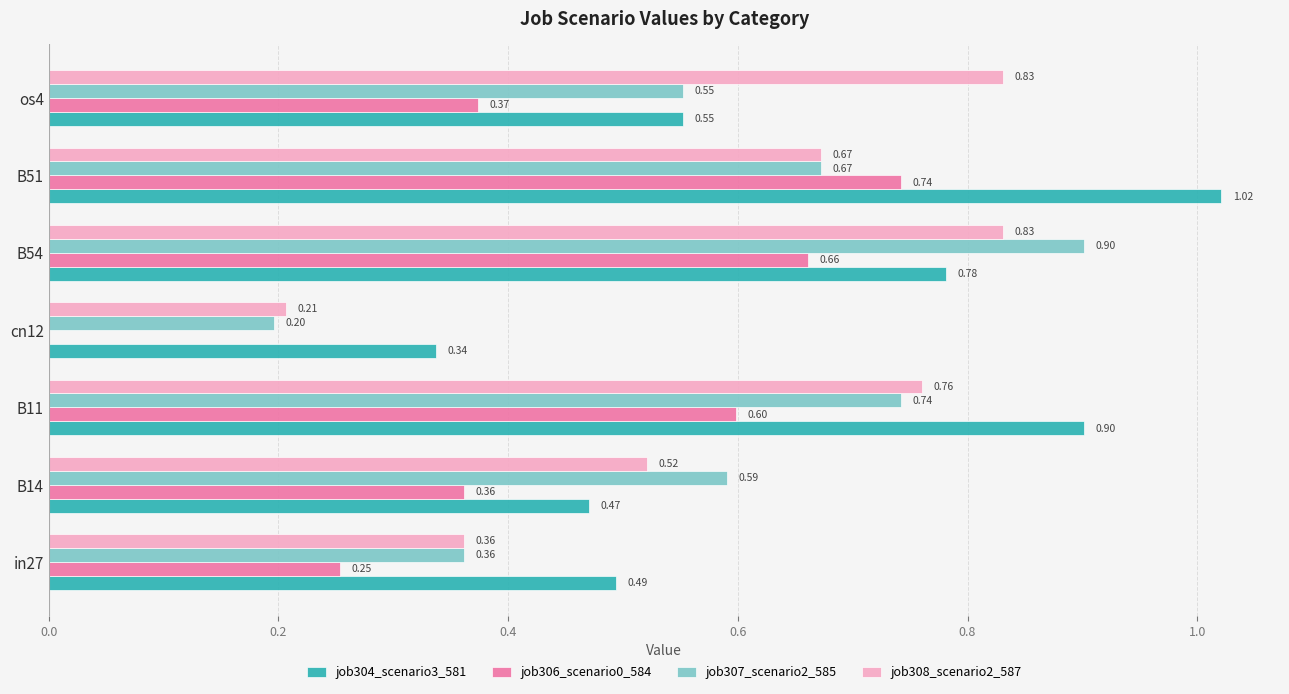

Which series changed the most between in27 and B14?

job307_scenario2_585